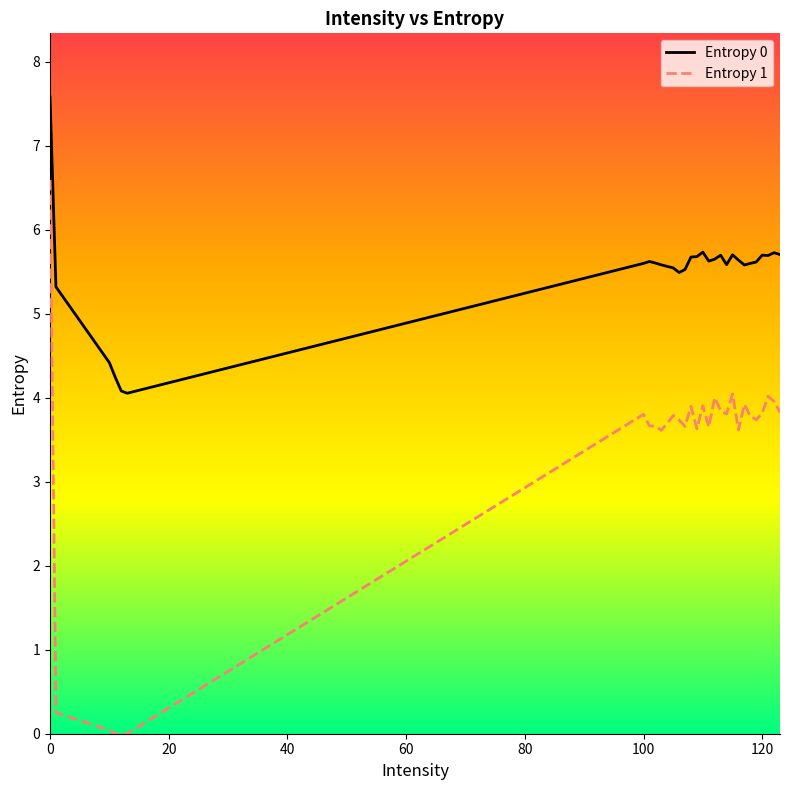

Which series has the largest range (max minus min)?

Entropy 1